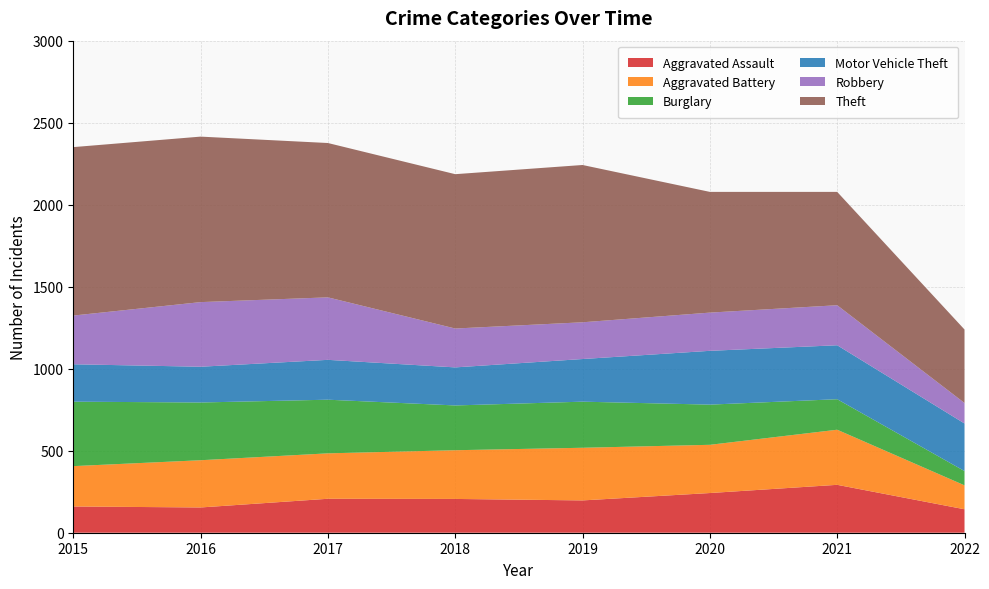

Reading left to right, list all the values displayed in this chart.

Aggravated Assault: 2015=160	2016=154	2017=207	2018=206	2019=197	2020=242	2021=292	2022=143
Aggravated Battery: 2015=246	2016=288	2017=277	2018=297	2019=321	2020=294	2021=336	2022=146
Burglary: 2015=393	2016=352	2017=327	2018=273	2019=281	2020=245	2021=186	2022=87
Motor Vehicle Theft: 2015=228	2016=218	2017=243	2018=232	2019=260	2020=328	2021=329	2022=290
Robbery: 2015=297	2016=394	2017=381	2018=237	2019=224	2020=233	2021=244	2022=125
Theft: 2015=1027	2016=1009	2017=941	2018=941	2019=959	2020=736	2021=691	2022=448